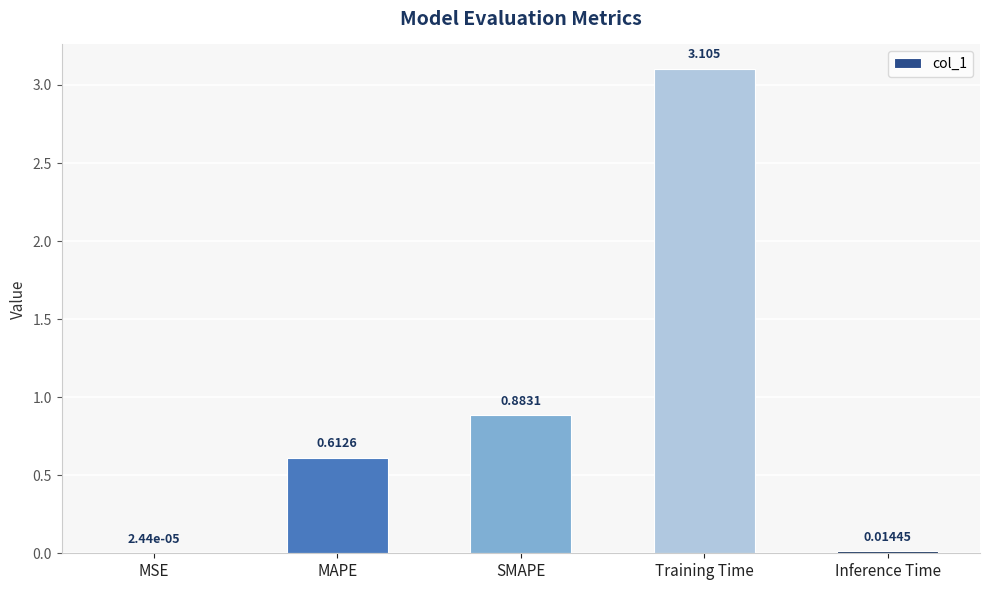

Which category has the highest value across all series?

Training Time